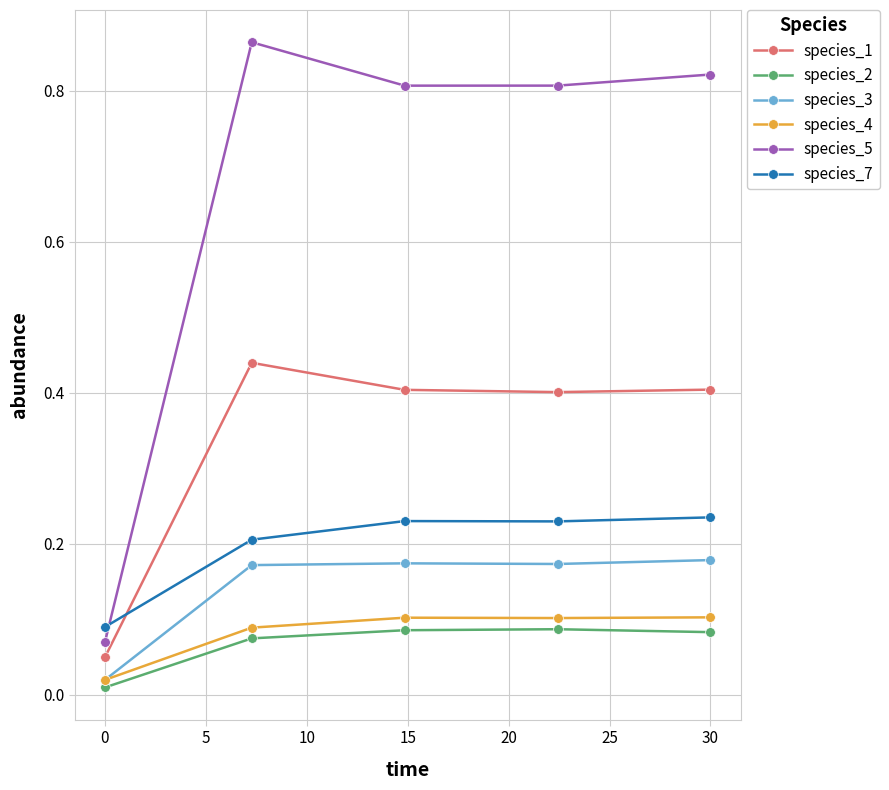

How many interior local valleys does the species_5 series have?

1